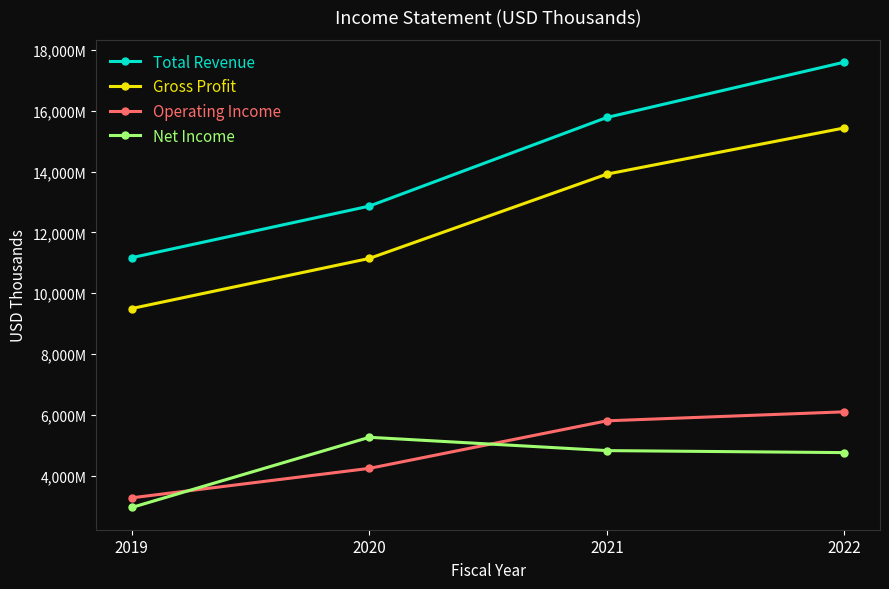

Is this an area chart (filled region under the line)?

No